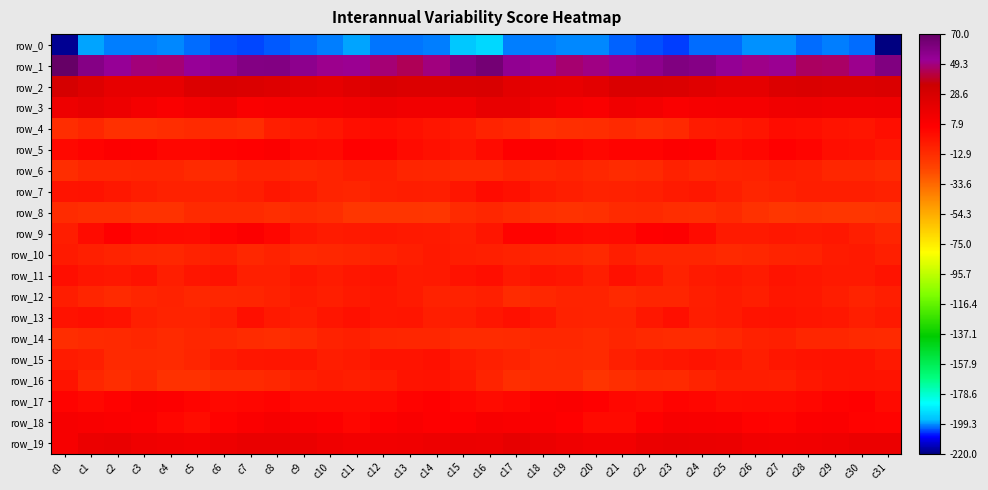

Which category has the lowest value in the row_3 series?

c4